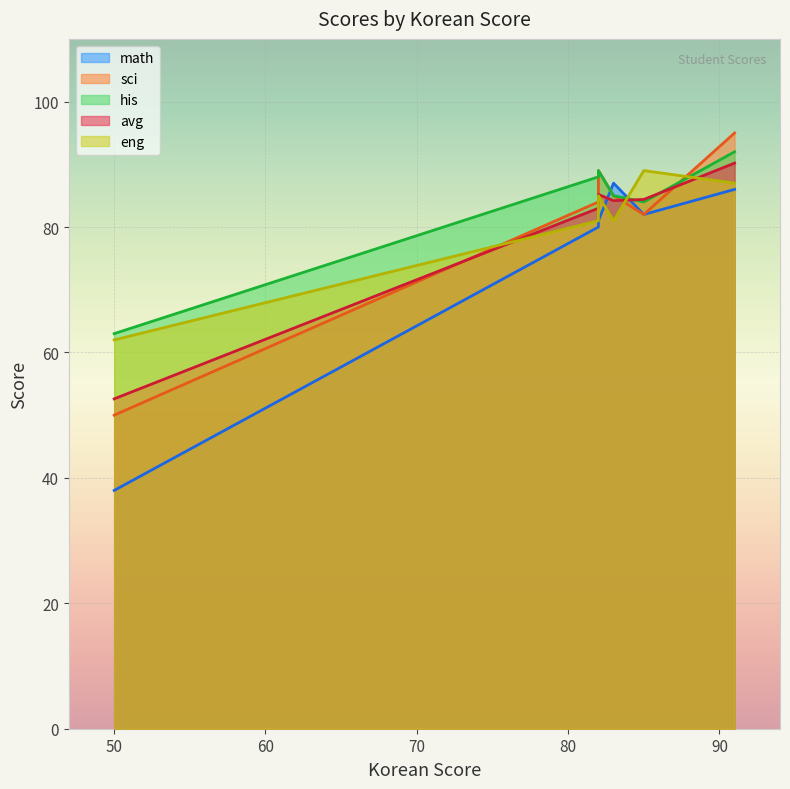

How many lines are shown in the chart?

5